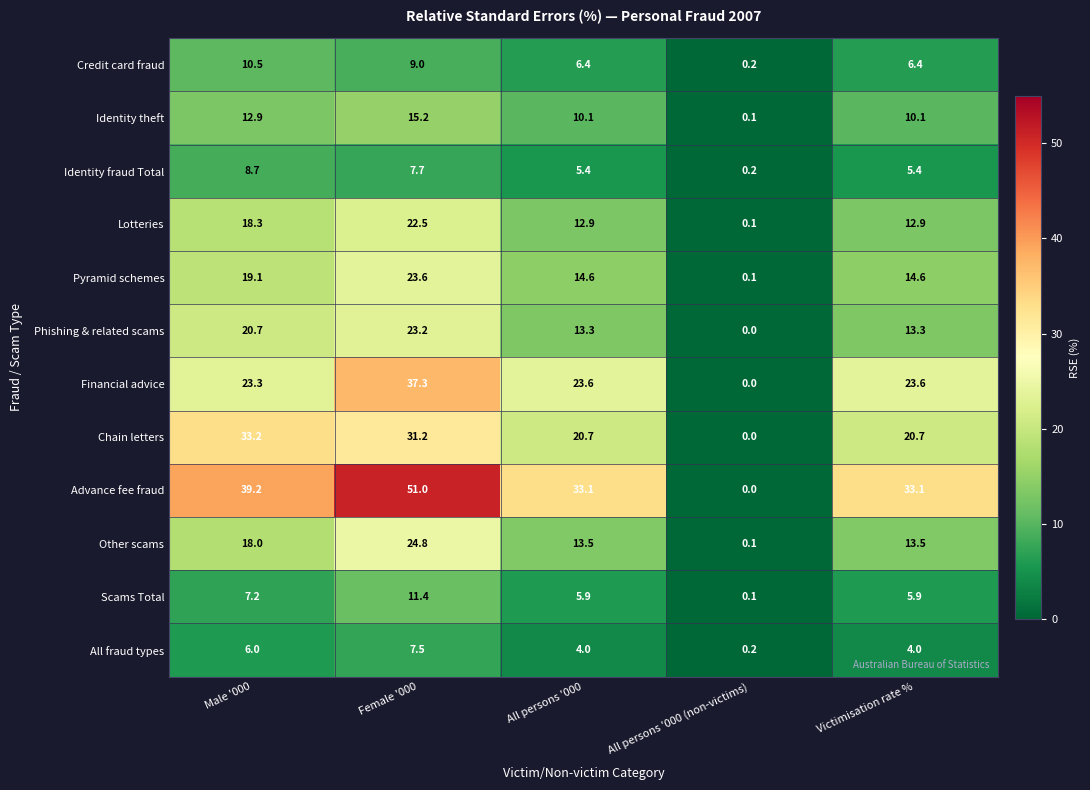

What is the approximate value of Advance fee fraud at Male '000?

39.2